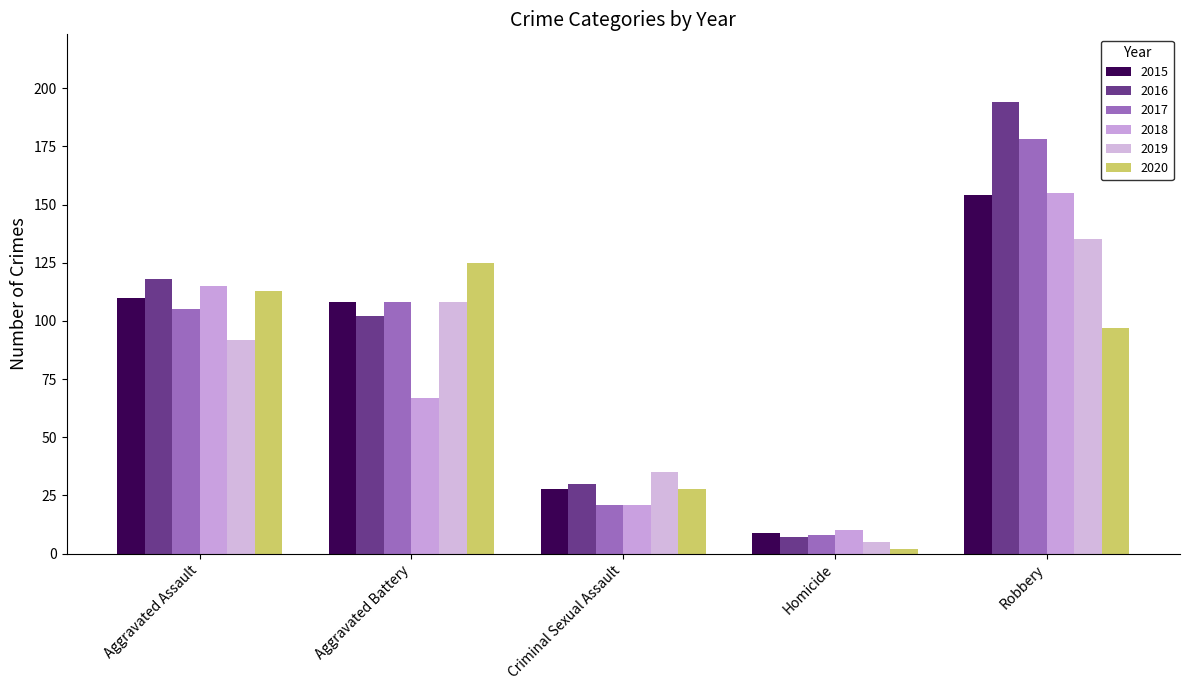

List the labels in order of 2017 value, largest first.

Robbery, Aggravated Battery, Aggravated Assault, Criminal Sexual Assault, Homicide